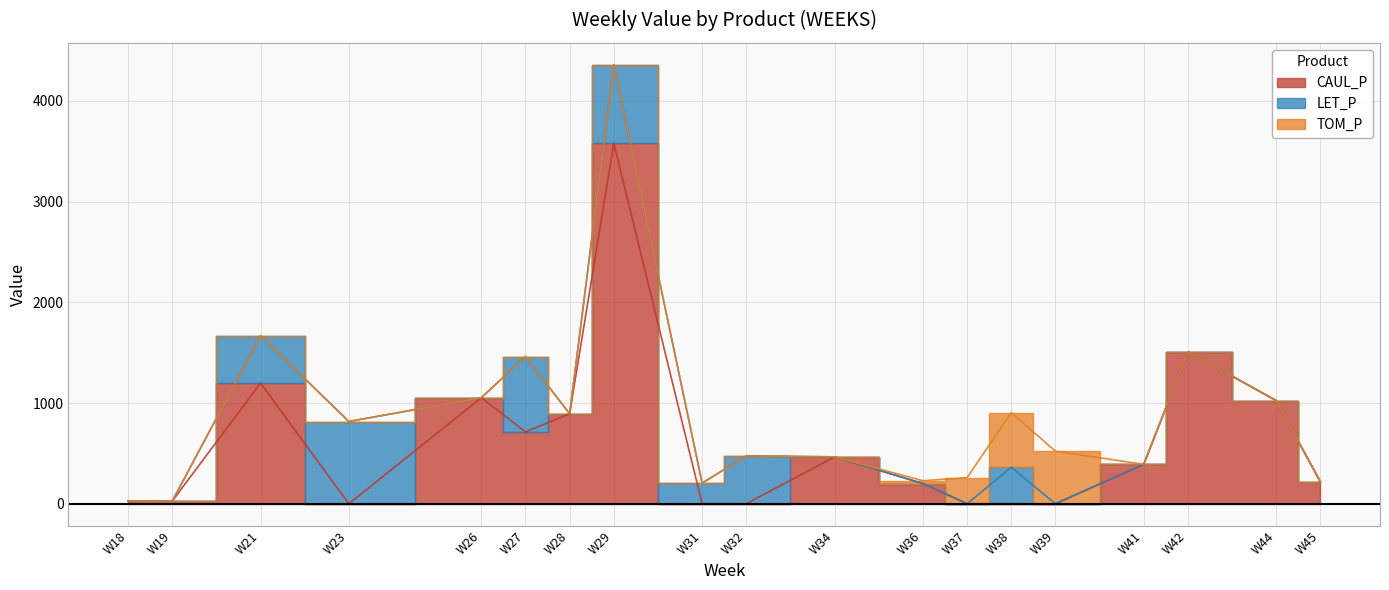

What is the maximum value for LET_P?

816.8